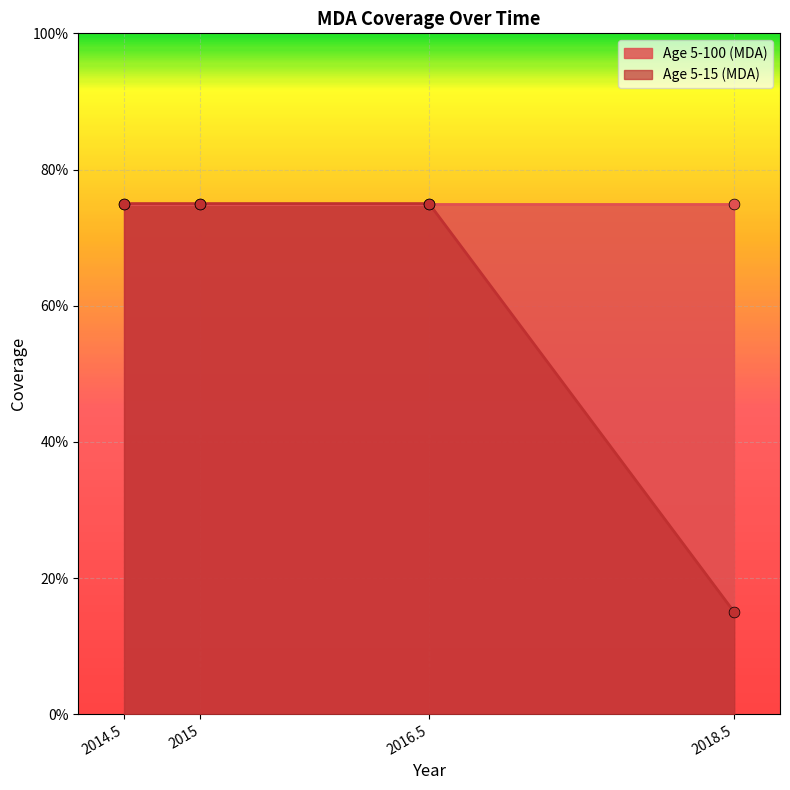

Which has a higher value, 2018.5 or 2014.5?

2014.5